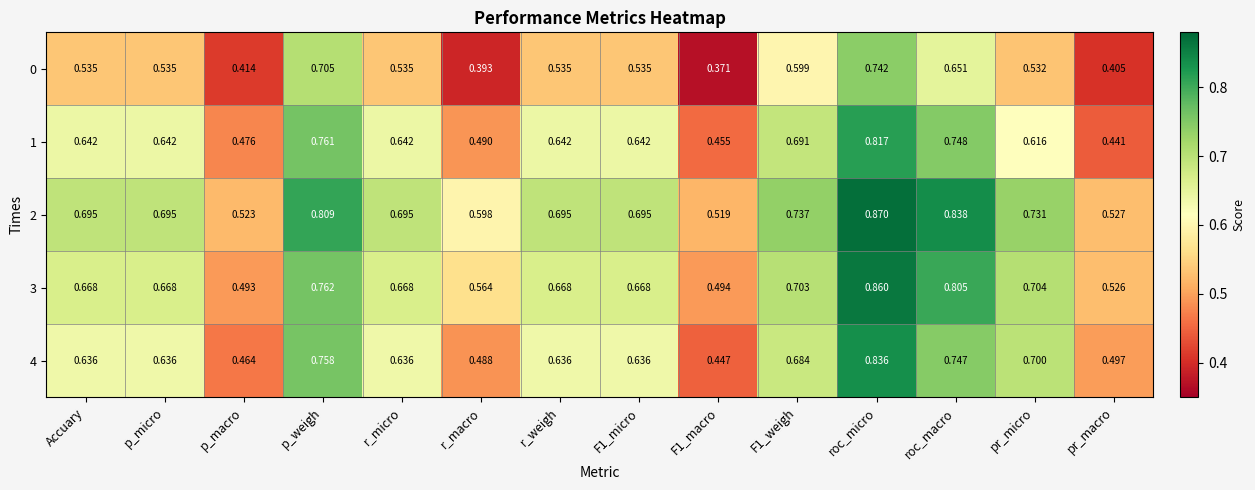

At which category is the sum across all series the highest?

roc_micro